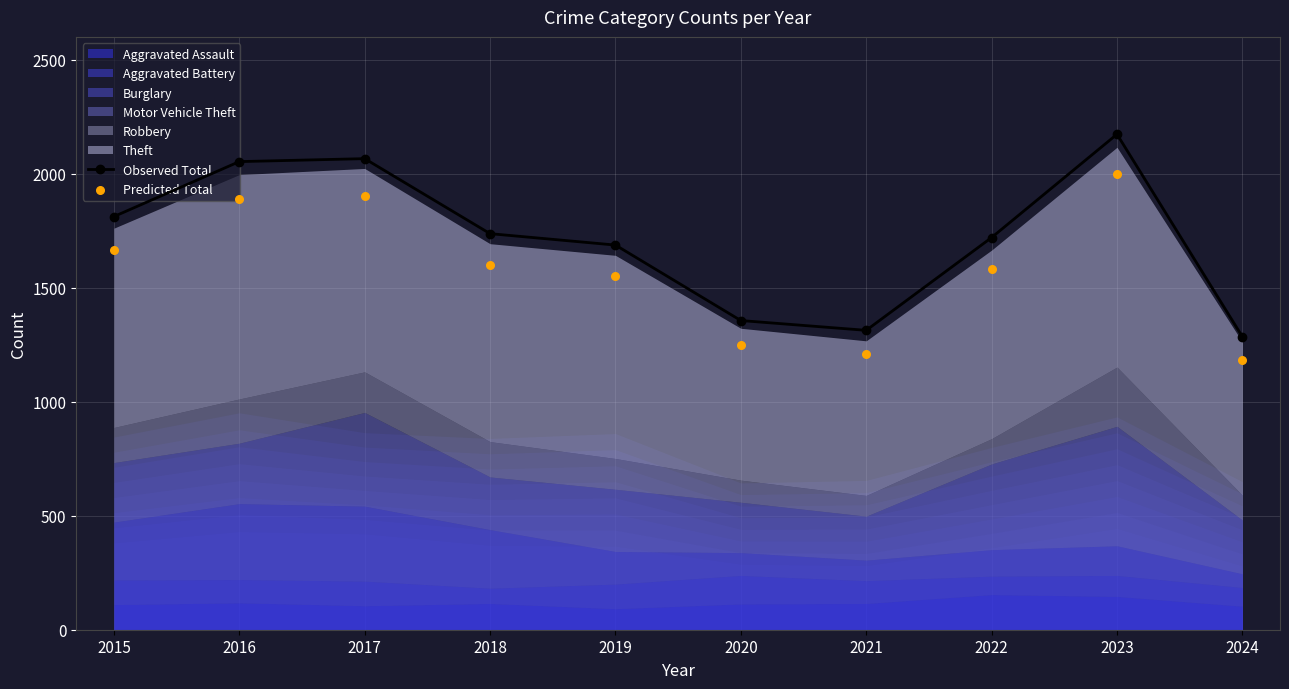

Which series contains the highest Y value?

Observed Total